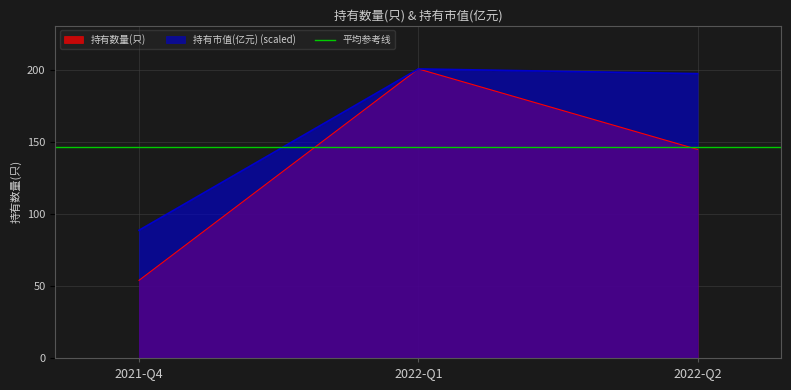

What is the value of the 持有市值(亿元) point at the 1st from the left?

88.8